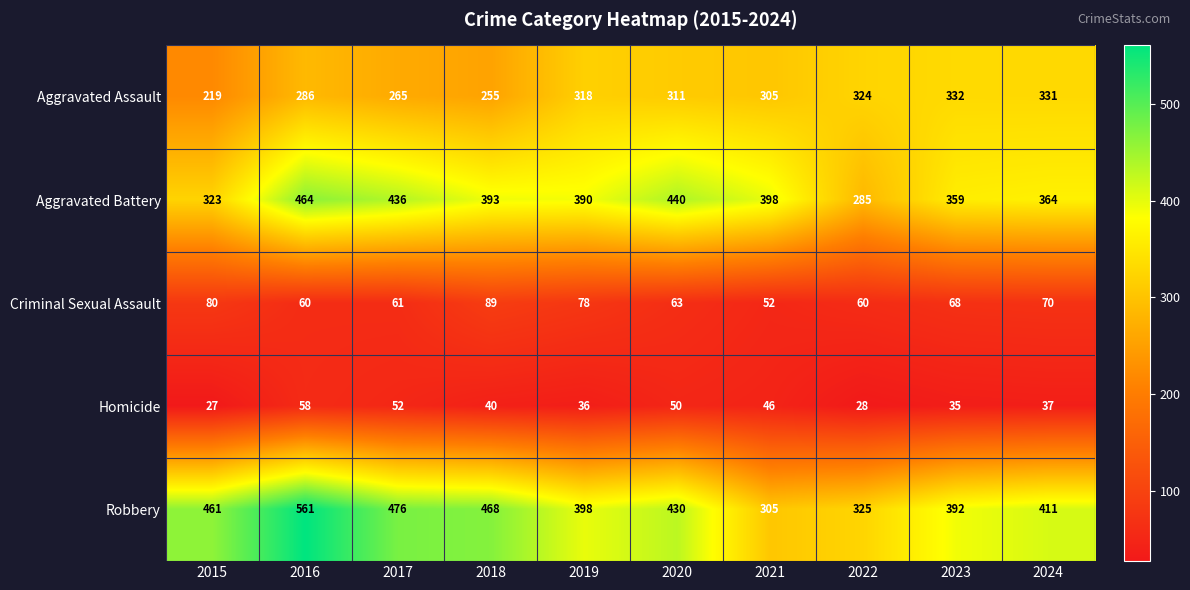

What is the smallest value displayed?

27